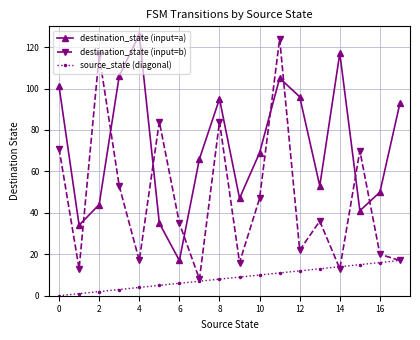

Rank the series by their average value, from highest to lowest.

destination_state (input=a), destination_state (input=b), source_state (diagonal)